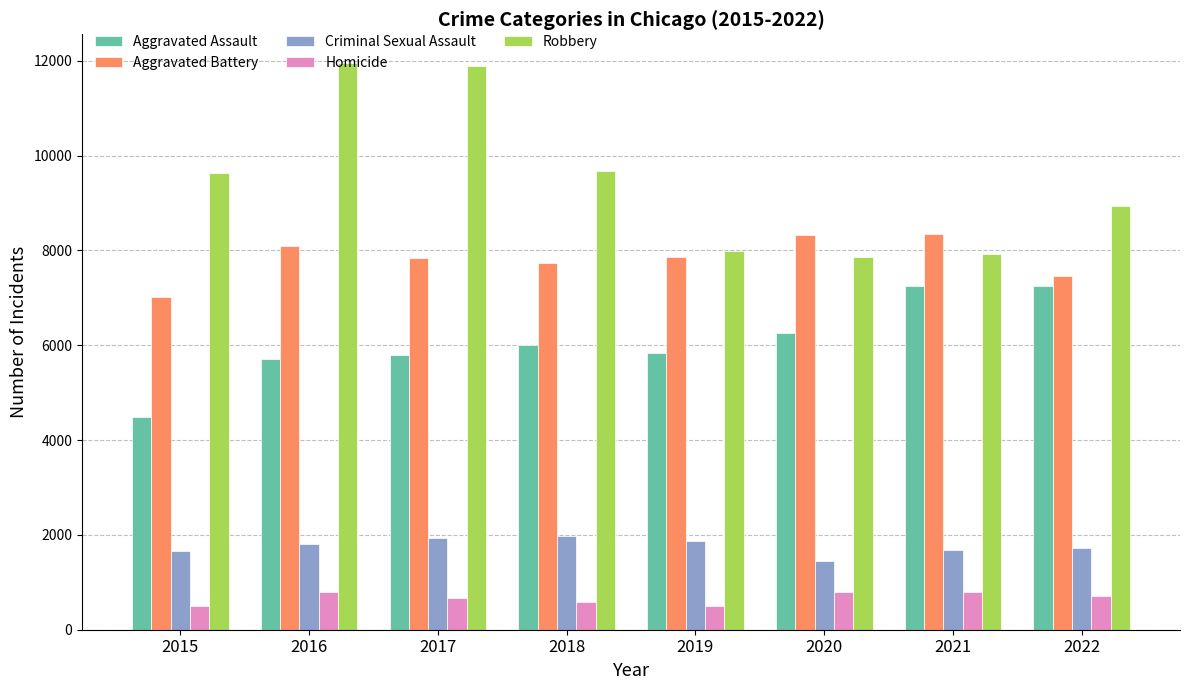

The value of Robbery at 2018 is 13463. True or false?

False